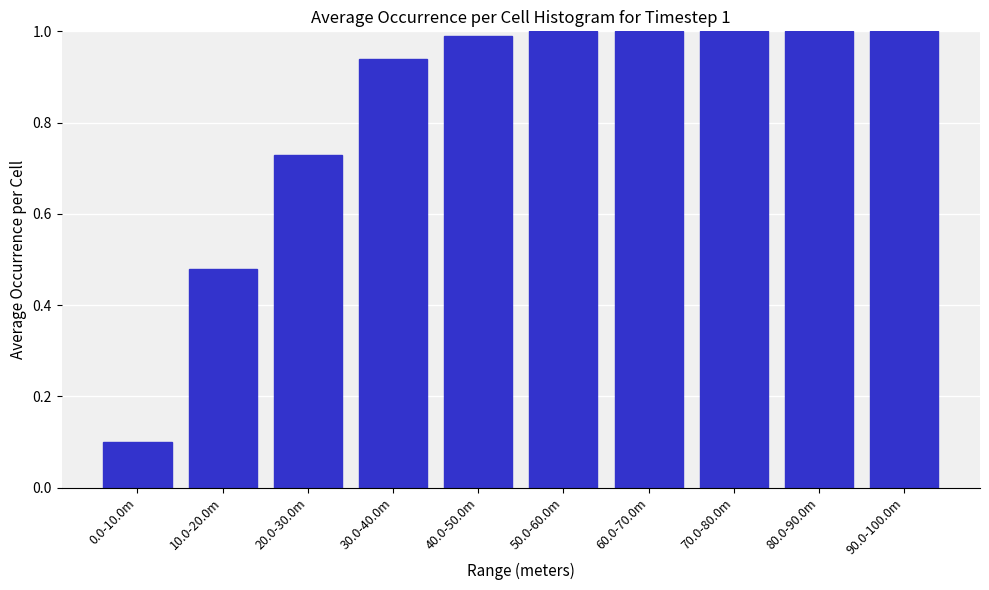

At which label is the value closest to 0?

0.0-10.0m